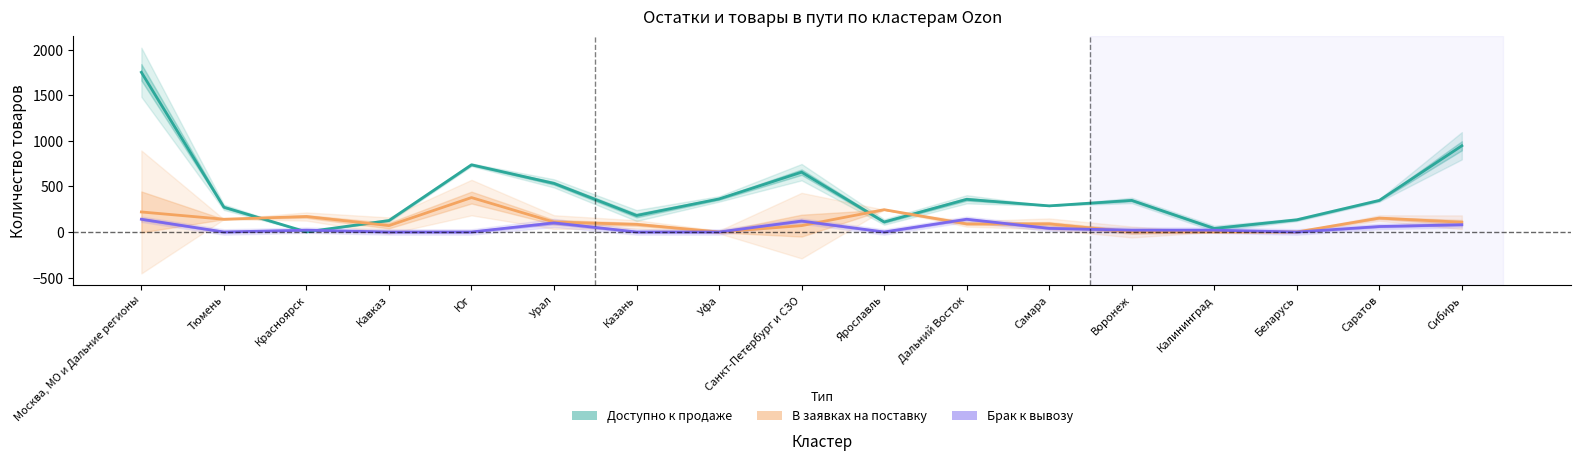

How many lines are shown in the chart?

3